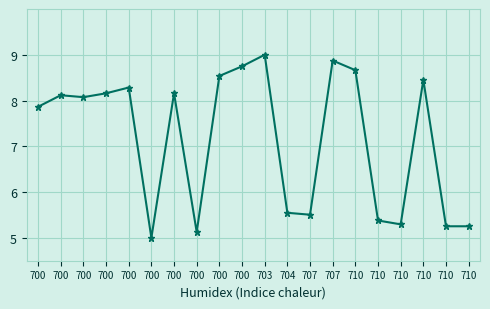

What is the greatest value displayed?

9.0